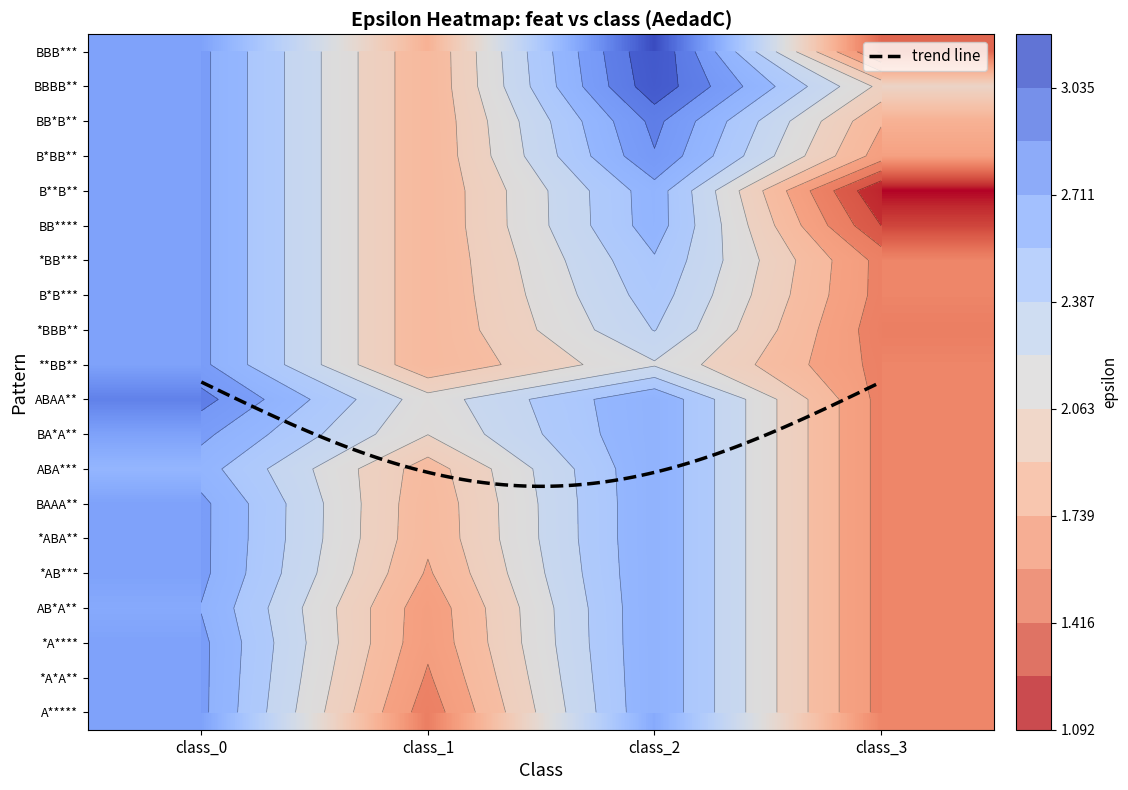

Approximately how many times larger is the value at class_1 compared to class_0?

0.6